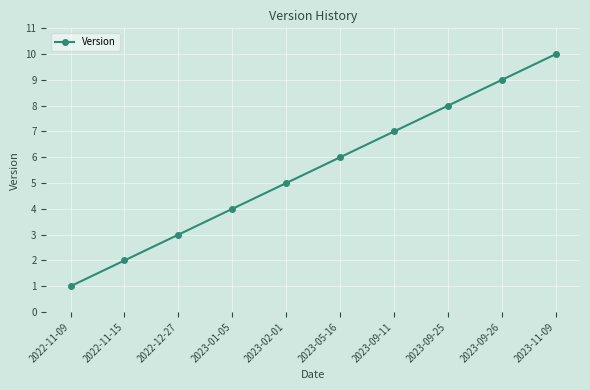

Reading left to right, transcribe all the data shown in this chart.

1	2	3	4	5	6	7	8	9	10